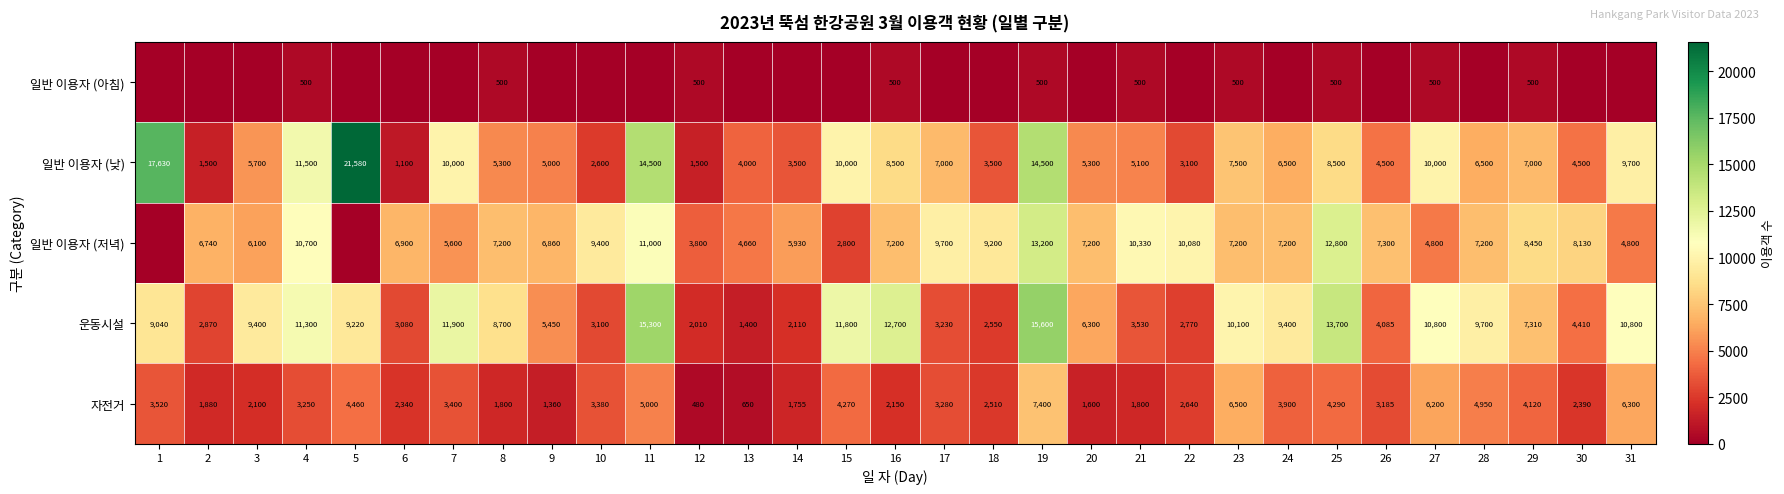

Which category has the lowest value across all series?

1